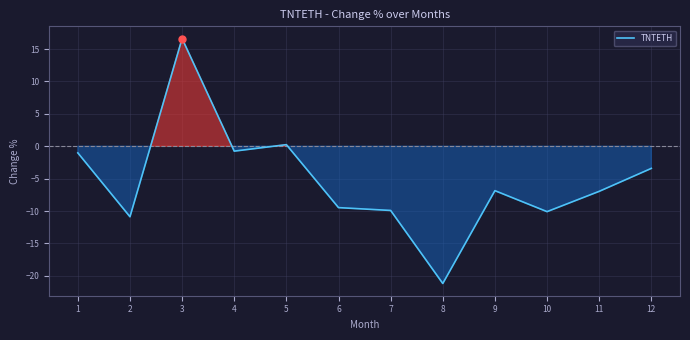

True or false: the data shows -9.9 at 7.

True